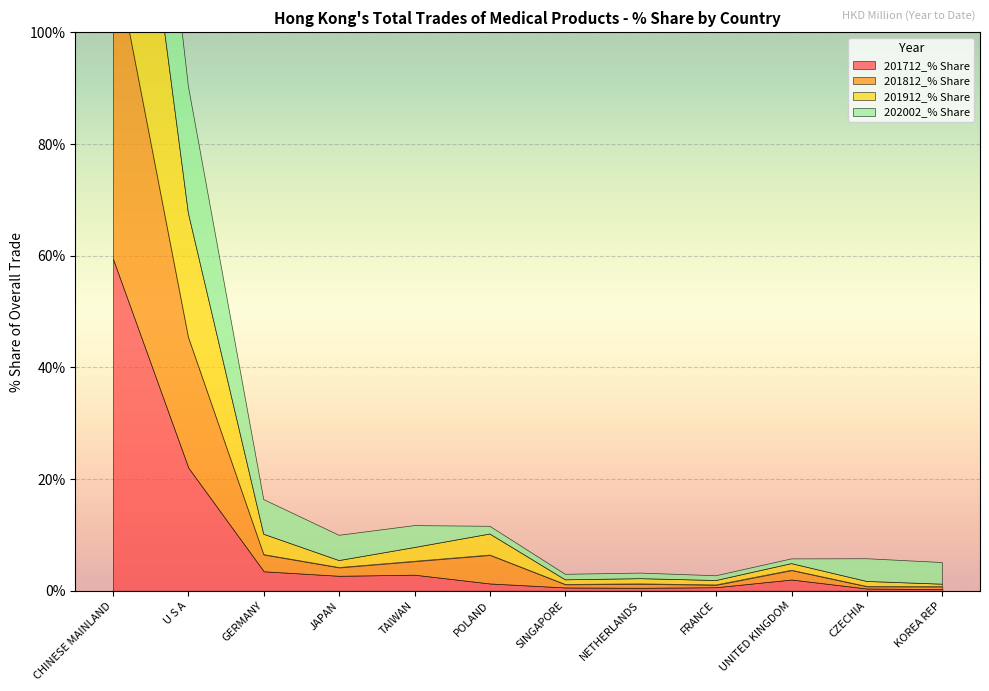

True or false: 201812_% Share has a value of 0.8 at KOREA REP.

False